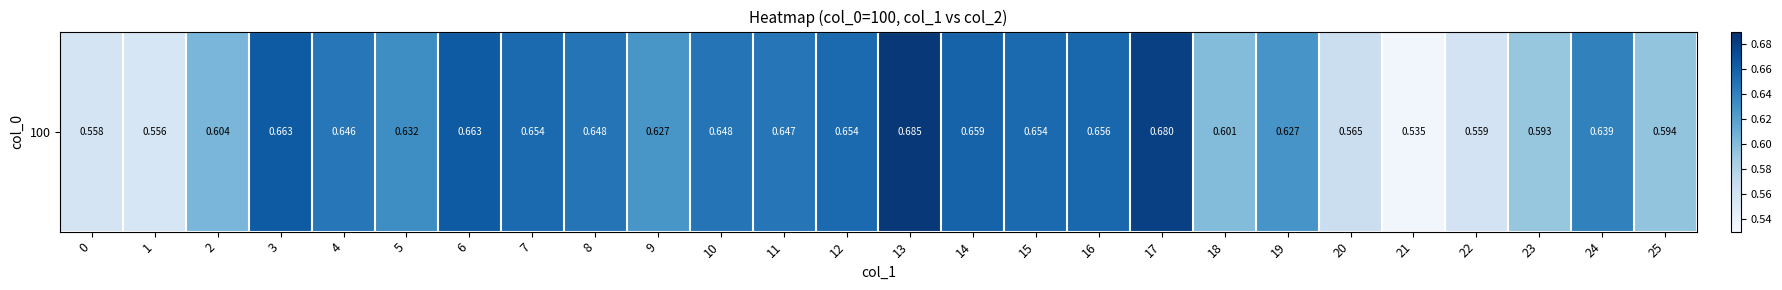

What is the change in value from 19 to 20?

-0.1